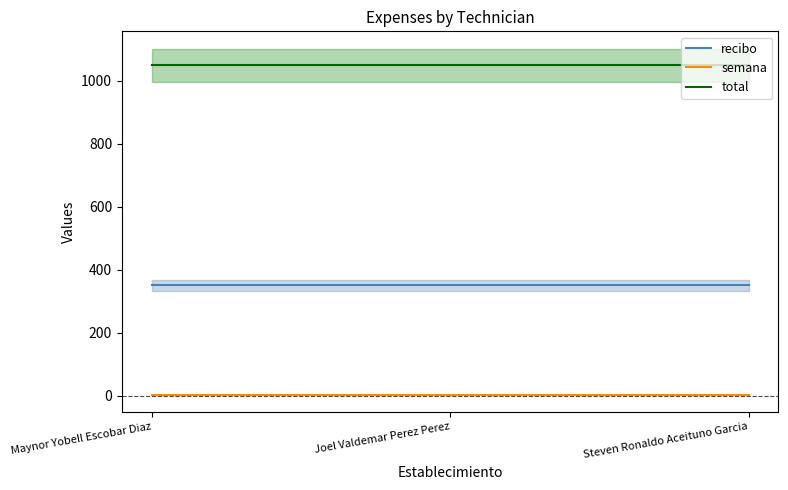

At which label is recibo closest to 350?

Maynor Yobell Escobar Diaz